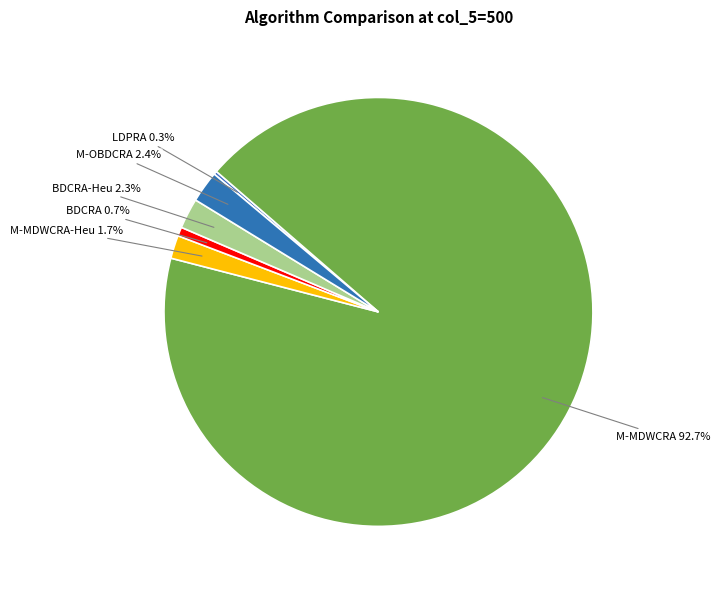

Is there any slice that represents more than half of the pie?

Yes